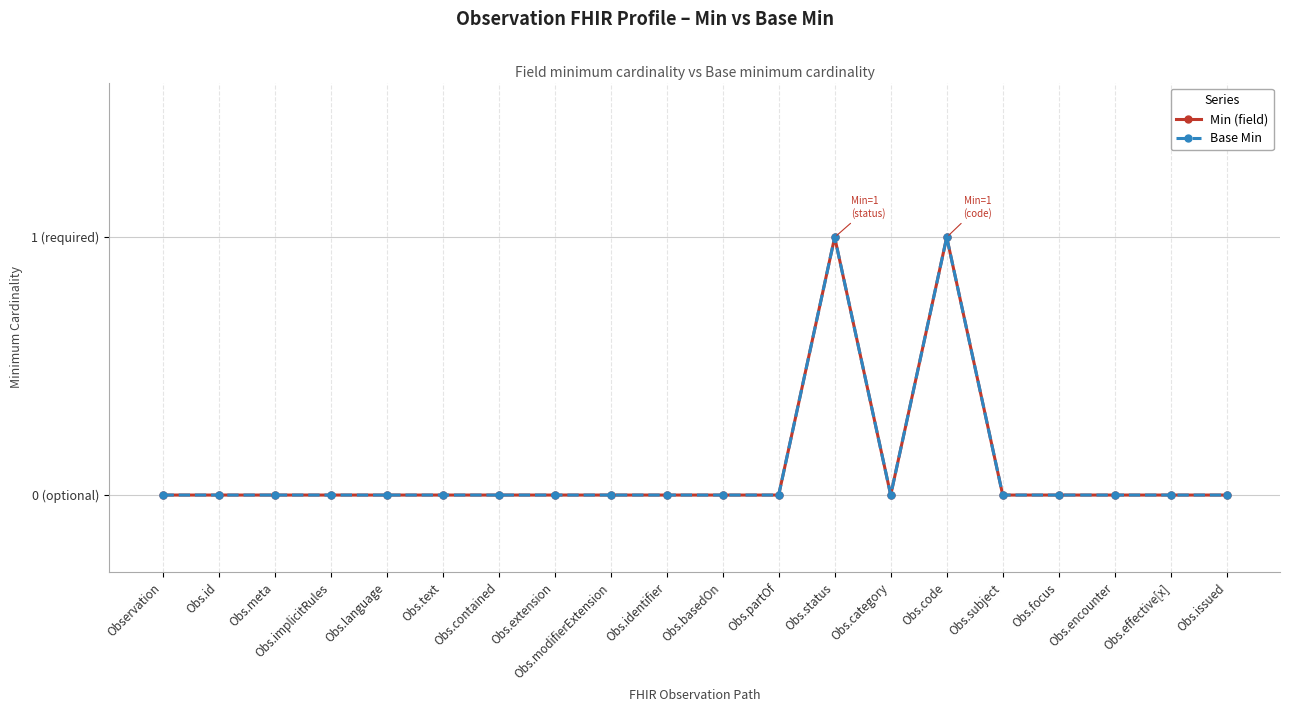

Which series changed the most between Obs.id and Obs.encounter?

Min (field)